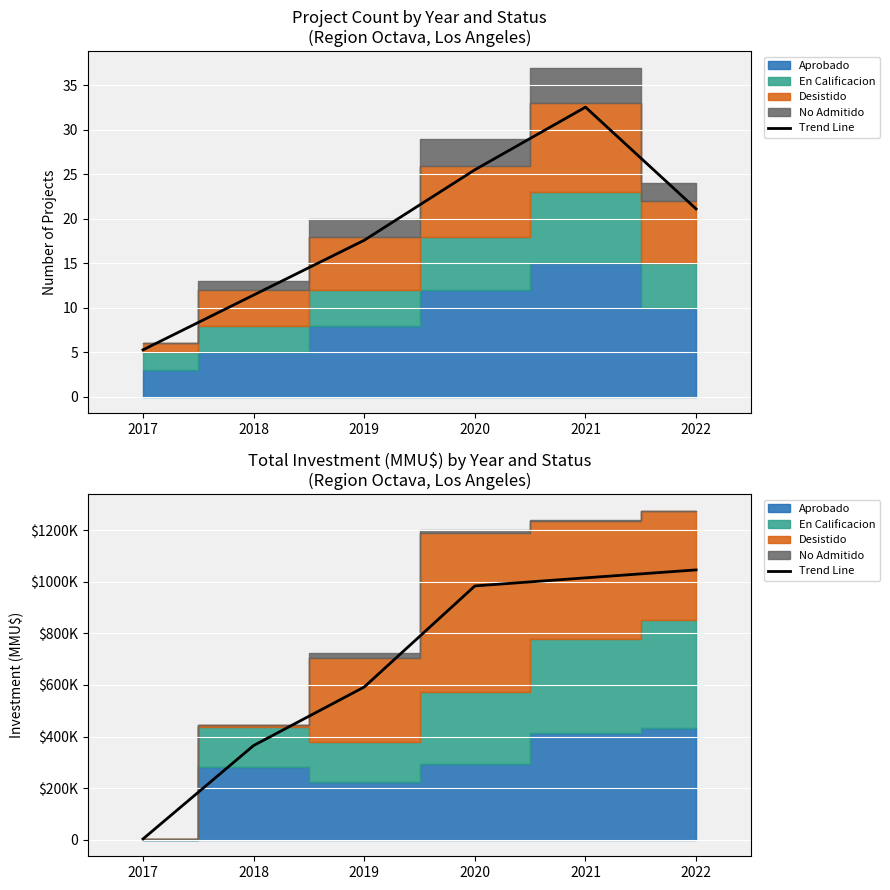

List the labels in order of value, smallest first.

2017, 2018, 2019, 2020, 2021, 2022